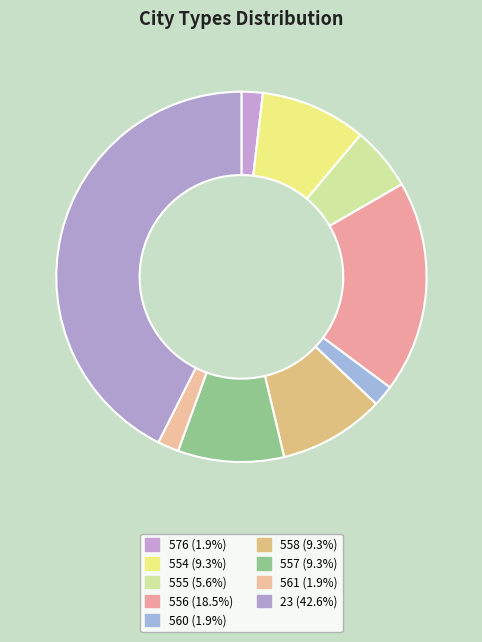

How many slices are in this pie chart?

9